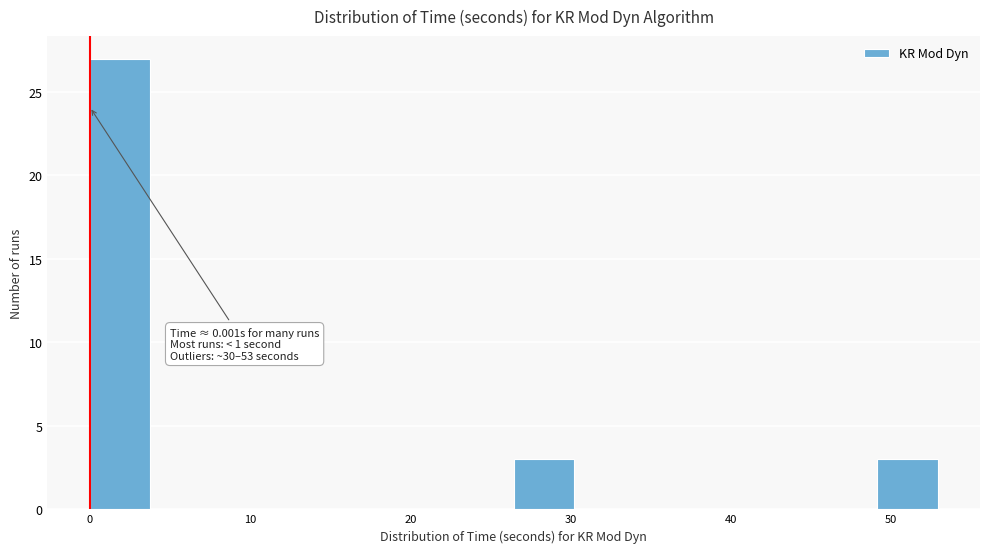

Around what value on the x-axis is the tallest bar? Give the approximate position of its centre, as read against the axis.

2